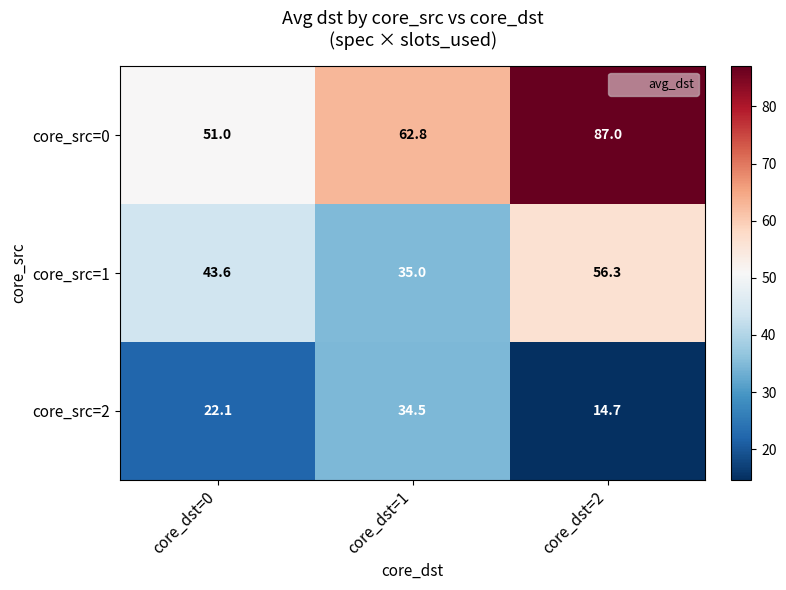

How many values in the core_src=0 series are below 62?

1